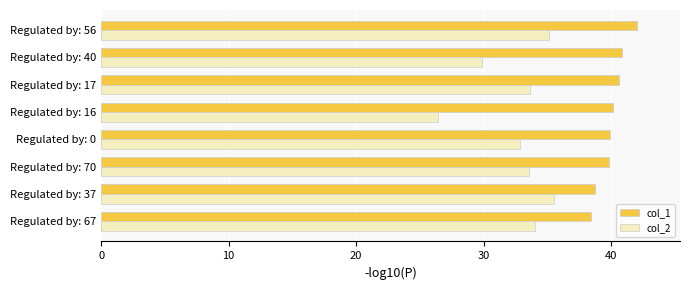

Rank the series by their average value, from lowest to highest.

col_2, col_1